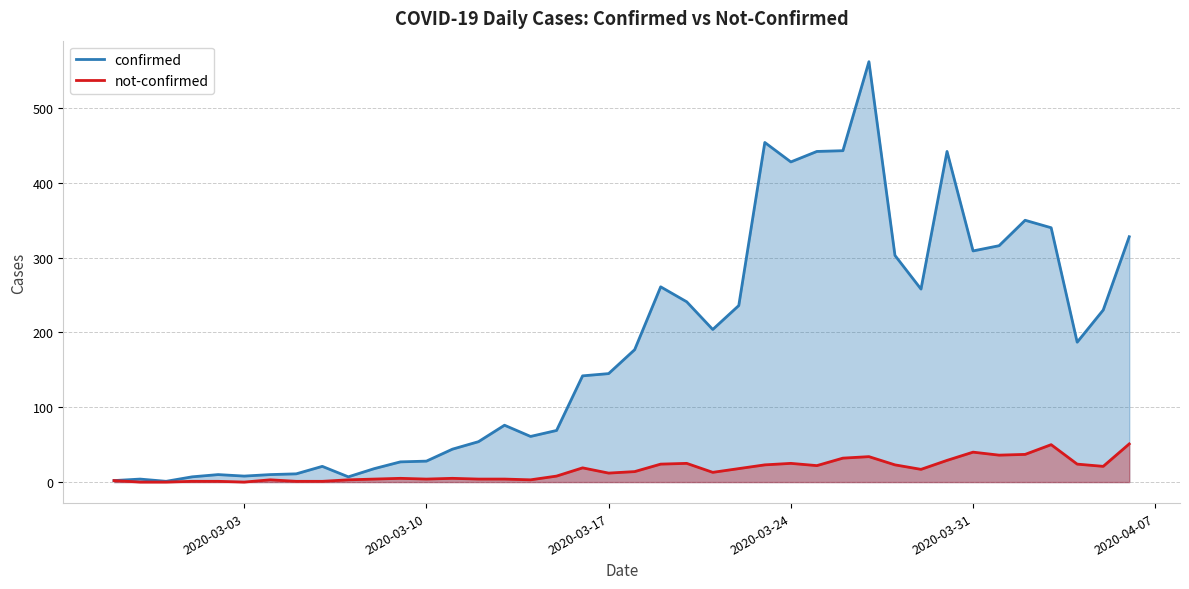

True or false: not-confirmed and confirmed cross at least once.

False